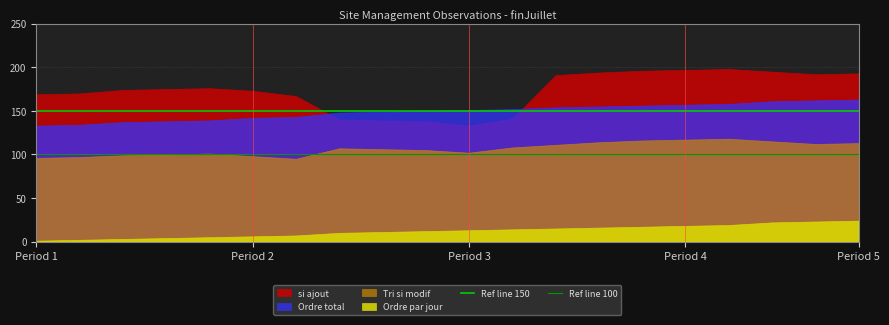

Which series has the largest total across all categories?

si ajout